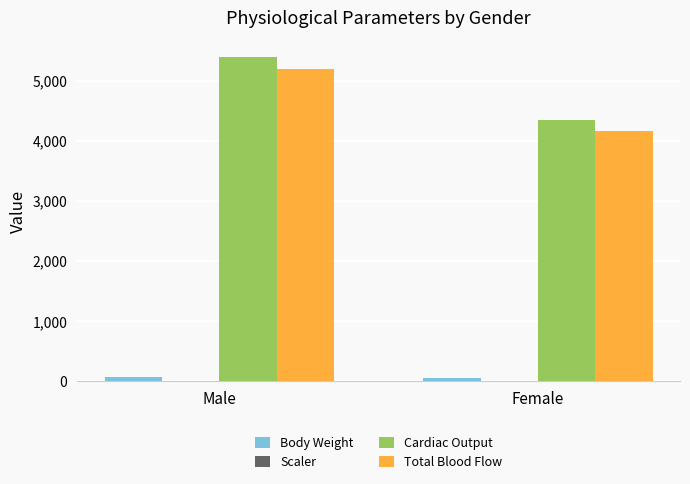

Where is Cardiac Output nearest to the value 4876?

Female